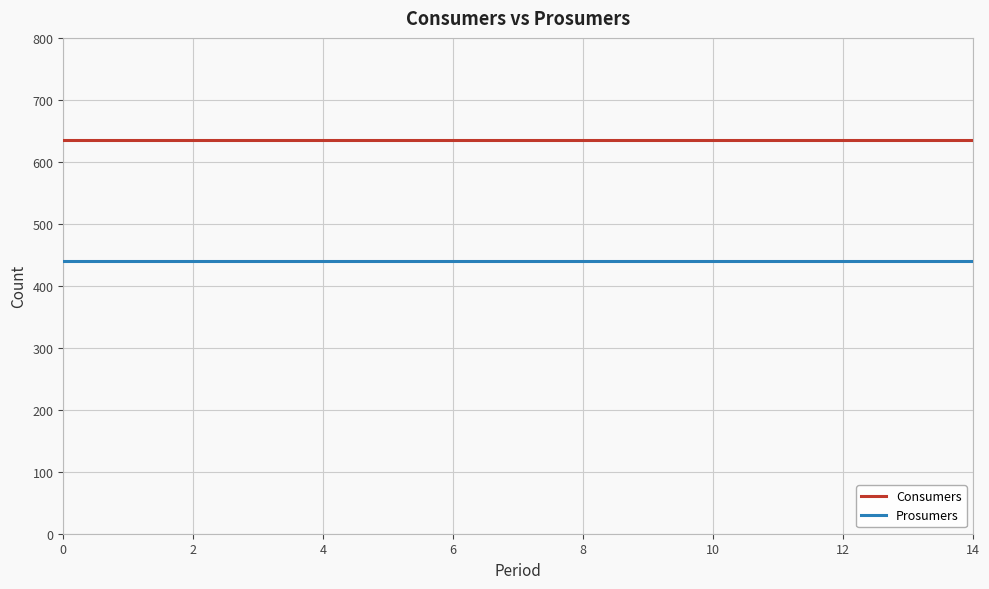

True or false: Prosumers and Consumers intersect in this chart.

False